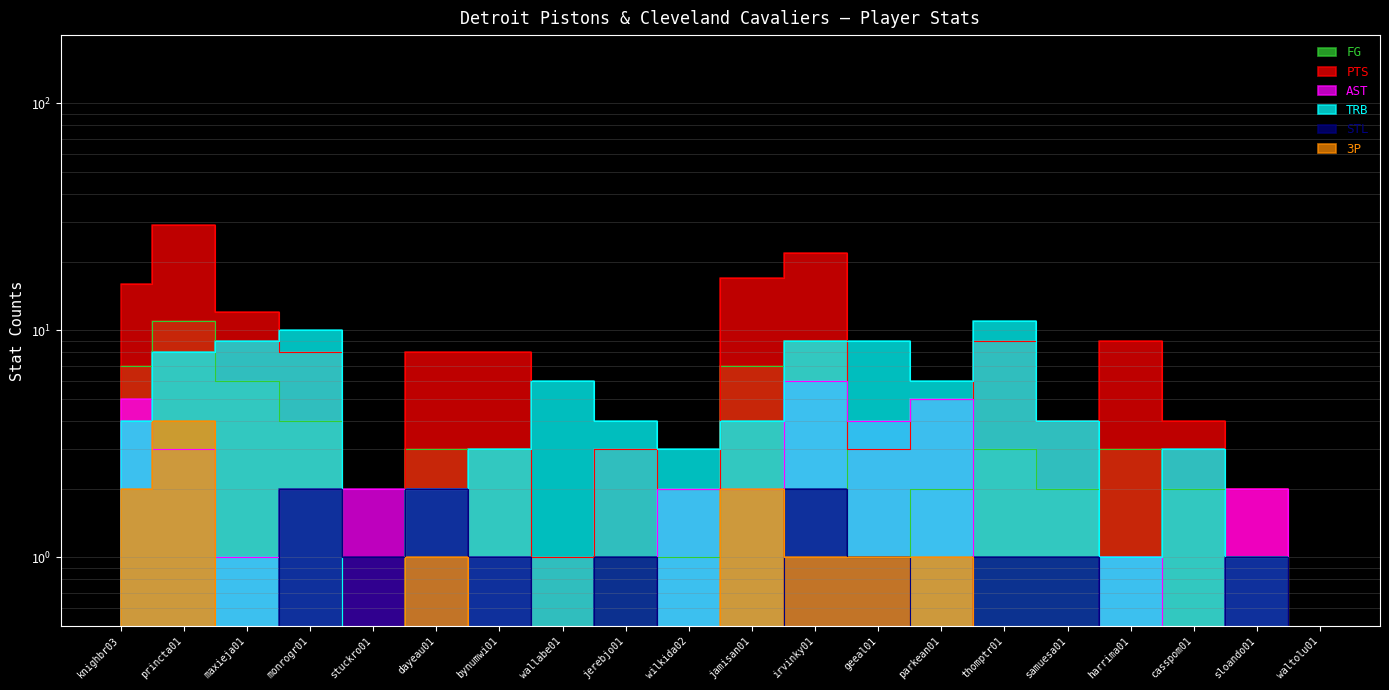

Reading left to right, list all the values displayed in this chart.

FG: knighbr03=7	princta01=11	maxieja01=6	monrogr01=4	stuckro01=0	dayeau01=3	bynumwi01=3	wallabe01=0	jerebjo01=0	wilkida02=1	jamisan01=7	irvinky01=9	geeal01=1	parkean01=2	thomptr01=3	samuesa01=2	harrima01=3	casspom01=2	sloando01=1	waltolu01=0
PTS: knighbr03=16	princta01=29	maxieja01=12	monrogr01=8	stuckro01=0	dayeau01=8	bynumwi01=8	wallabe01=1	jerebjo01=3	wilkida02=2	jamisan01=17	irvinky01=22	geeal01=3	parkean01=5	thomptr01=9	samuesa01=4	harrima01=9	casspom01=4	sloando01=2	waltolu01=0
AST: knighbr03=5	princta01=3	maxieja01=1	monrogr01=2	stuckro01=2	dayeau01=2	bynumwi01=1	wallabe01=0	jerebjo01=0	wilkida02=2	jamisan01=2	irvinky01=6	geeal01=4	parkean01=5	thomptr01=0	samuesa01=0	harrima01=1	casspom01=0	sloando01=2	waltolu01=0
TRB: knighbr03=4	princta01=8	maxieja01=9	monrogr01=10	stuckro01=0	dayeau01=2	bynumwi01=3	wallabe01=6	jerebjo01=4	wilkida02=3	jamisan01=4	irvinky01=9	geeal01=9	parkean01=6	thomptr01=11	samuesa01=4	harrima01=1	casspom01=3	sloando01=1	waltolu01=0
STL: knighbr03=0	princta01=0	maxieja01=0	monrogr01=2	stuckro01=1	dayeau01=2	bynumwi01=1	wallabe01=0	jerebjo01=1	wilkida02=0	jamisan01=0	irvinky01=2	geeal01=1	parkean01=0	thomptr01=1	samuesa01=1	harrima01=0	casspom01=0	sloando01=1	waltolu01=0
3P: knighbr03=2	princta01=4	maxieja01=0	monrogr01=0	stuckro01=0	dayeau01=1	bynumwi01=0	wallabe01=0	jerebjo01=0	wilkida02=0	jamisan01=2	irvinky01=1	geeal01=1	parkean01=1	thomptr01=0	samuesa01=0	harrima01=0	casspom01=0	sloando01=0	waltolu01=0